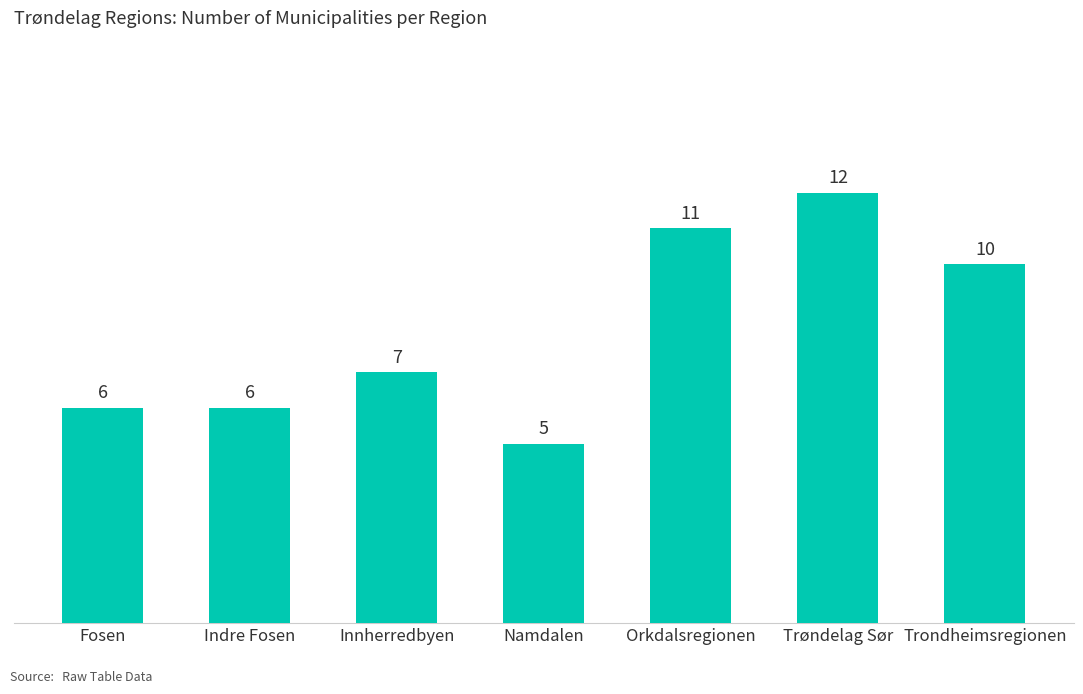

Count the number of categories in the chart.

7